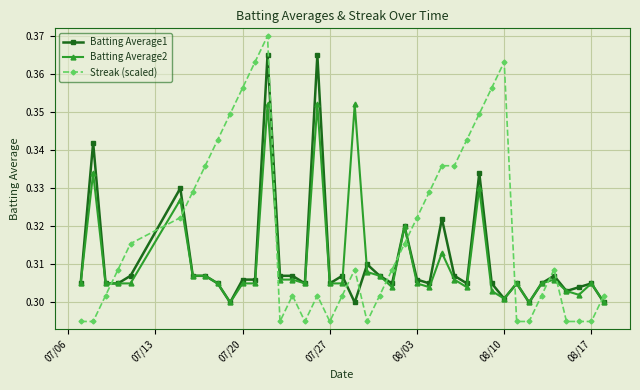

True or false: Streak (scaled) has more than 2 points higher than both neighbors.

True